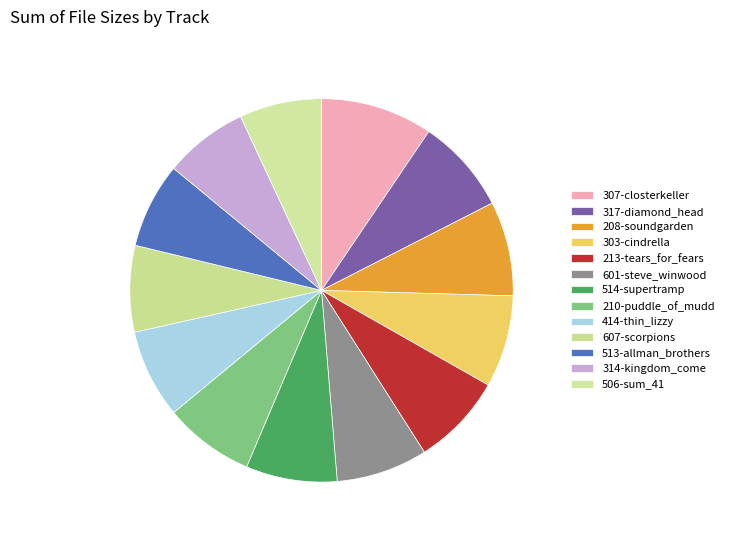

True or false: 601-steve_winwood accounts for 1% of the total.

False